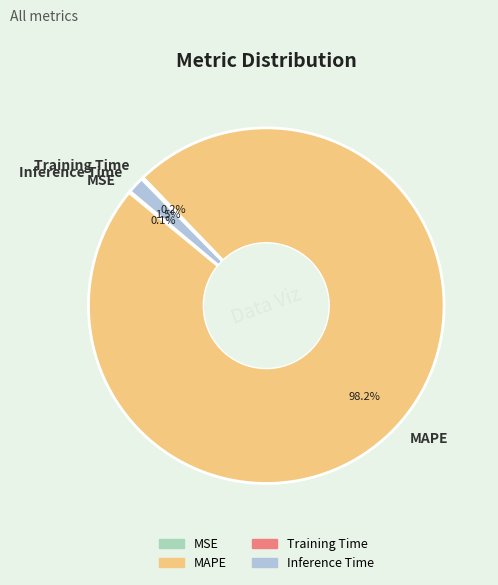

What portion of the pie excludes MAPE?

1.8%